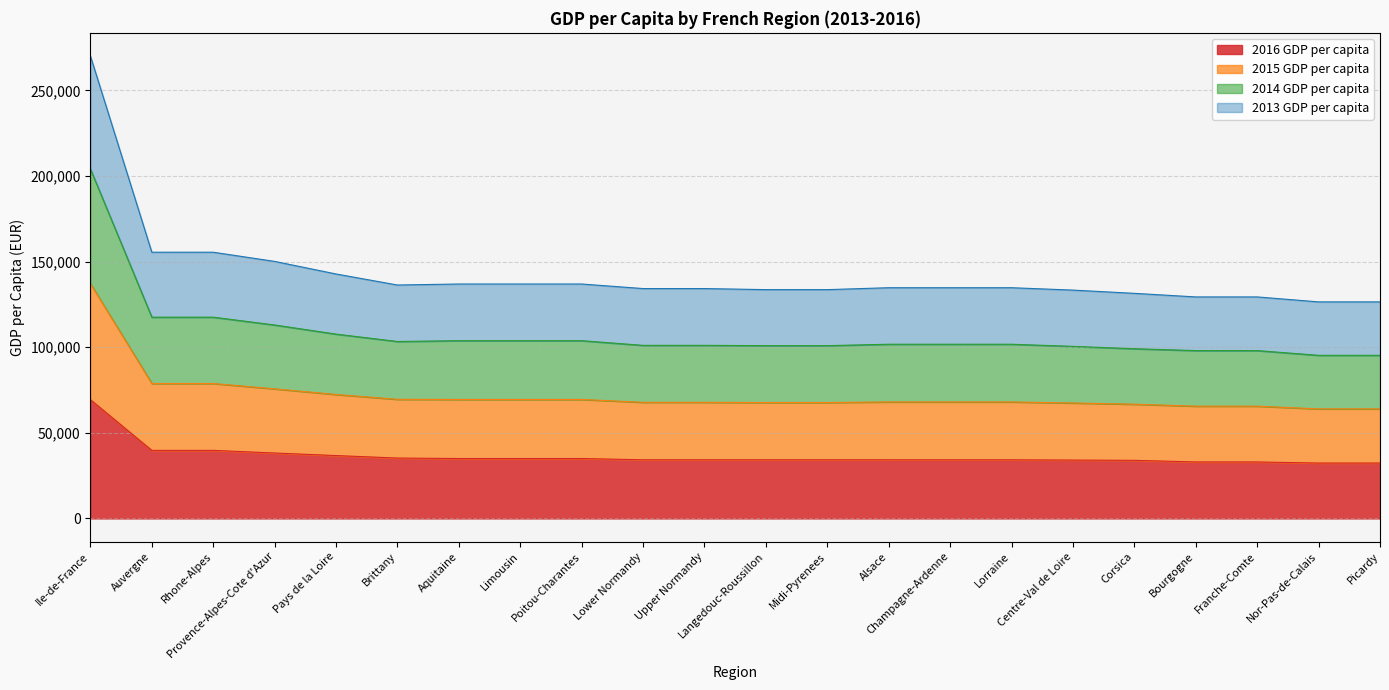

The 2016 GDP per capita series shows 58847 at Provence-Alpes-Cote d'Azur. True or false?

False